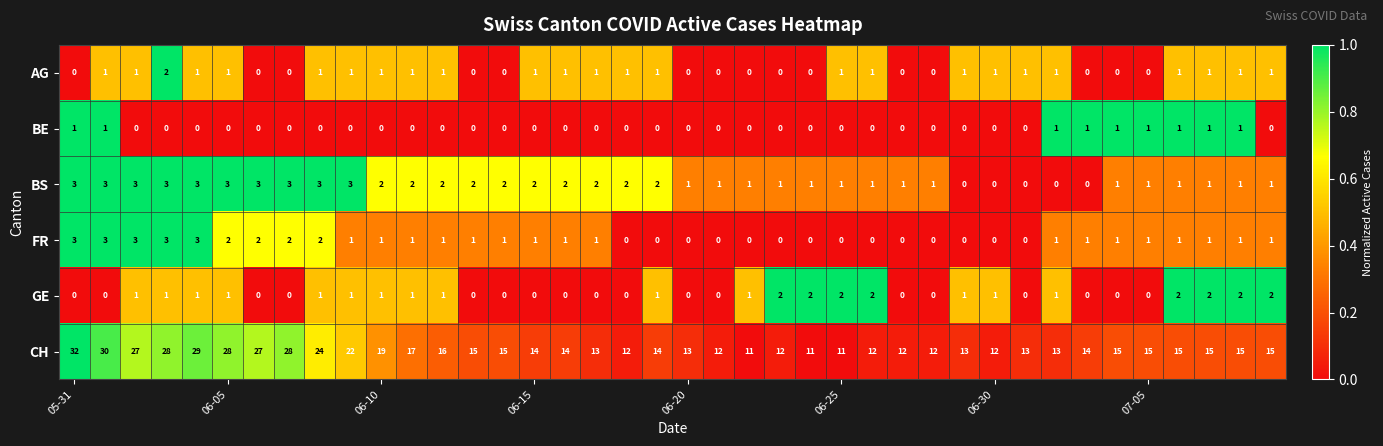

Which series has the largest range (max minus min)?

CH